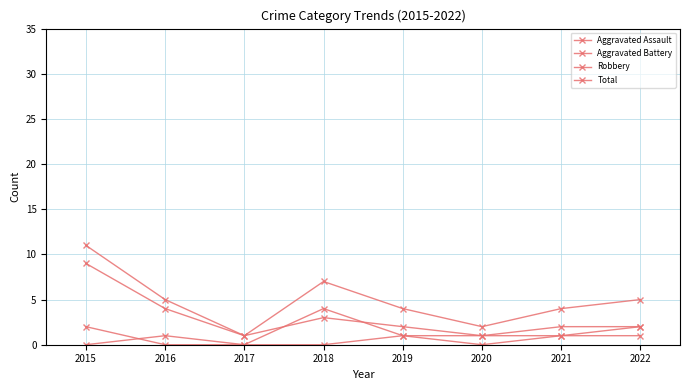

The Aggravated Assault series shows 1 at 2017. True or false?

False